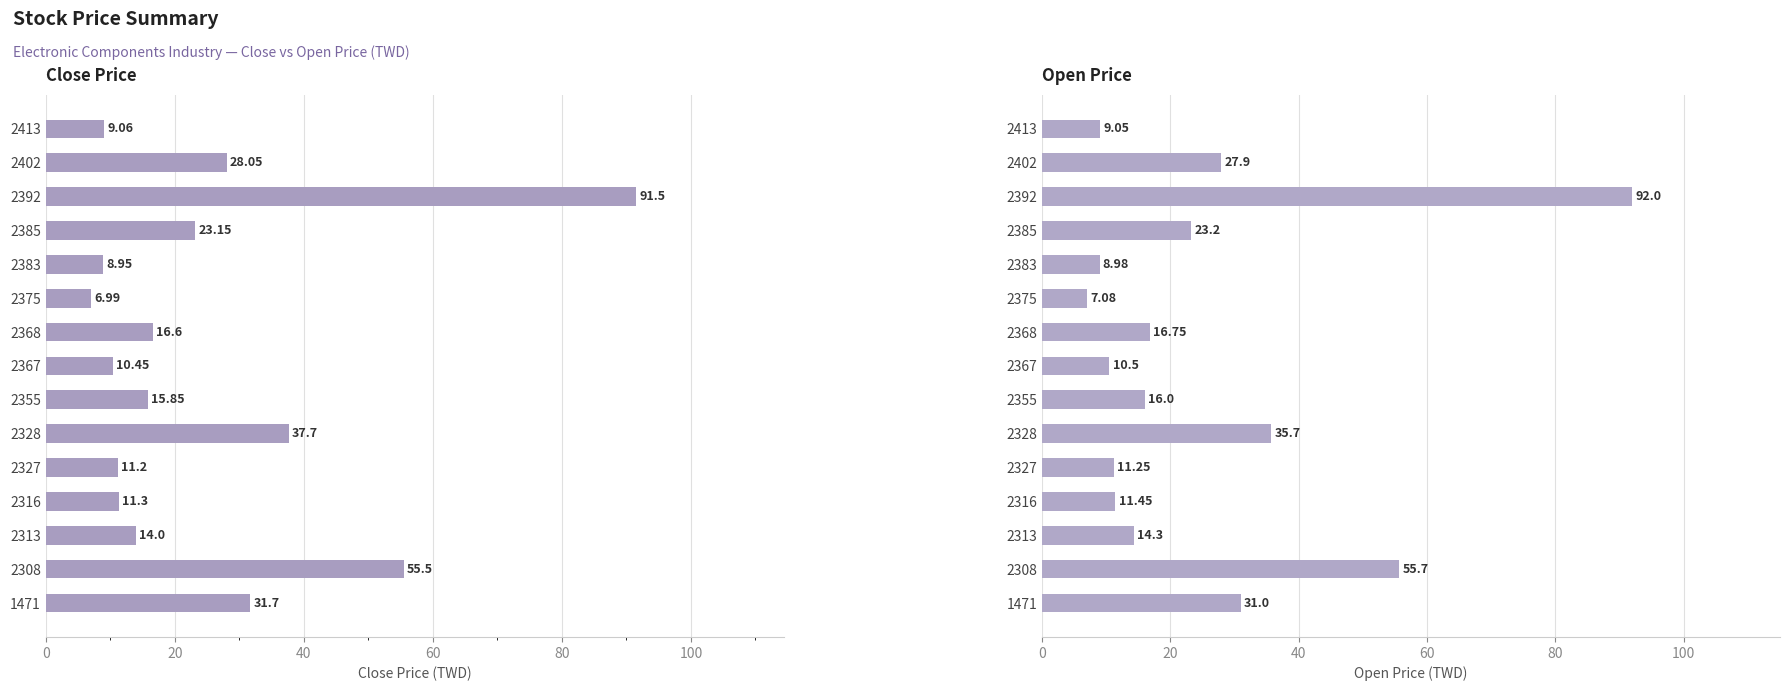

How many data points in Close Price are less than 15?

7